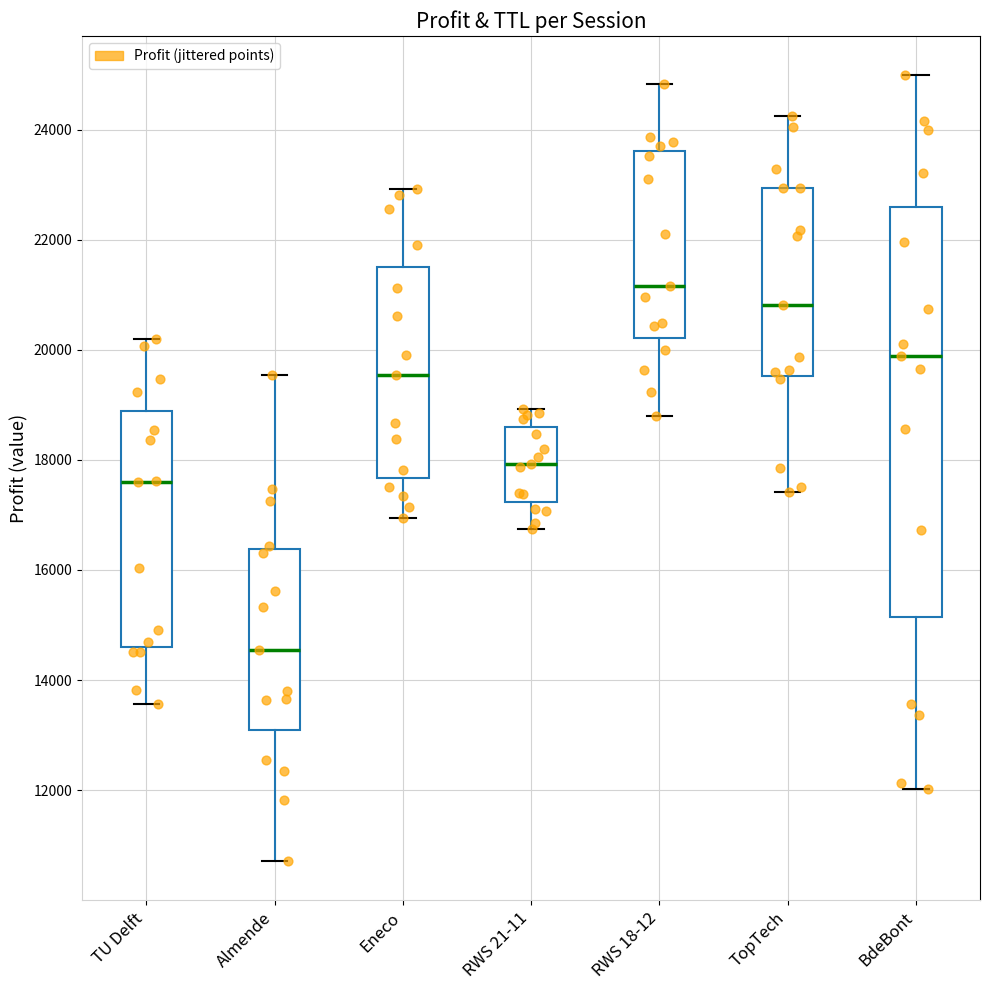

Reading left to right, transcribe this box plot: for each box, give where its median line is, the range the box spans, and where its two whiskers end, as read against the y-axis. The values are not printed on the chart, so give them approximately, as read against the axis.

TU Delft: median 17600, box 14600 to 18800, whiskers 13600 to 20200
Almende: median 14600, box 13000 to 16400, whiskers 10800 to 19600
Eneco: median 19600, box 17600 to 21600, whiskers 17000 to 23000
RWS 21-11: median 18000, box 17200 to 18600, whiskers 16800 to 19000
RWS 18-12: median 21200, box 20200 to 23600, whiskers 18800 to 24800
TopTech: median 20800, box 19600 to 23000, whiskers 17400 to 24200
BdeBont: median 19800, box 15200 to 22600, whiskers 12000 to 25000